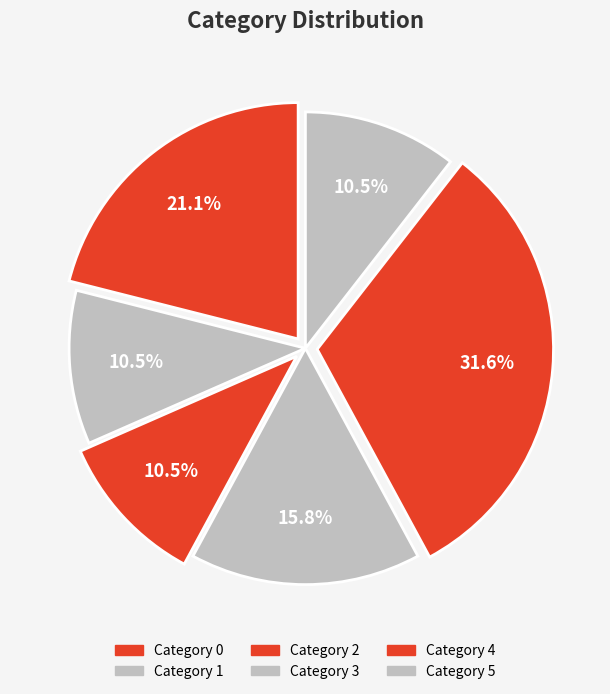

Count the number of slices in the pie.

6